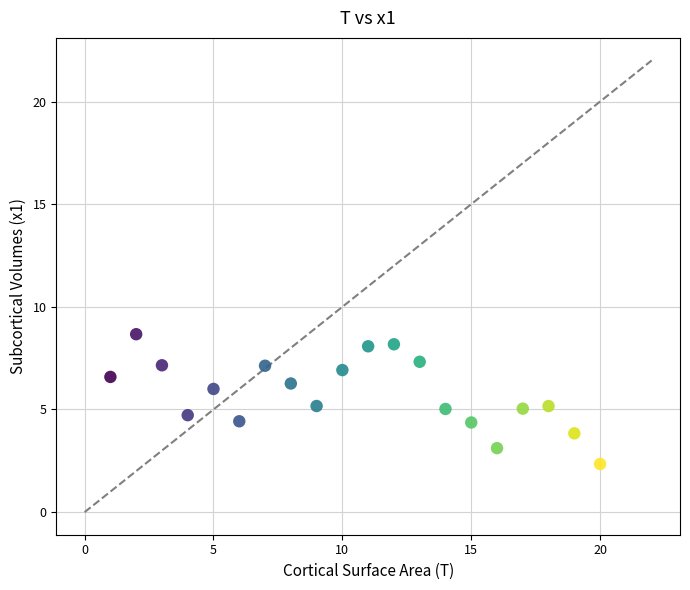

What is the range of Y values (max minus min)?

6.3